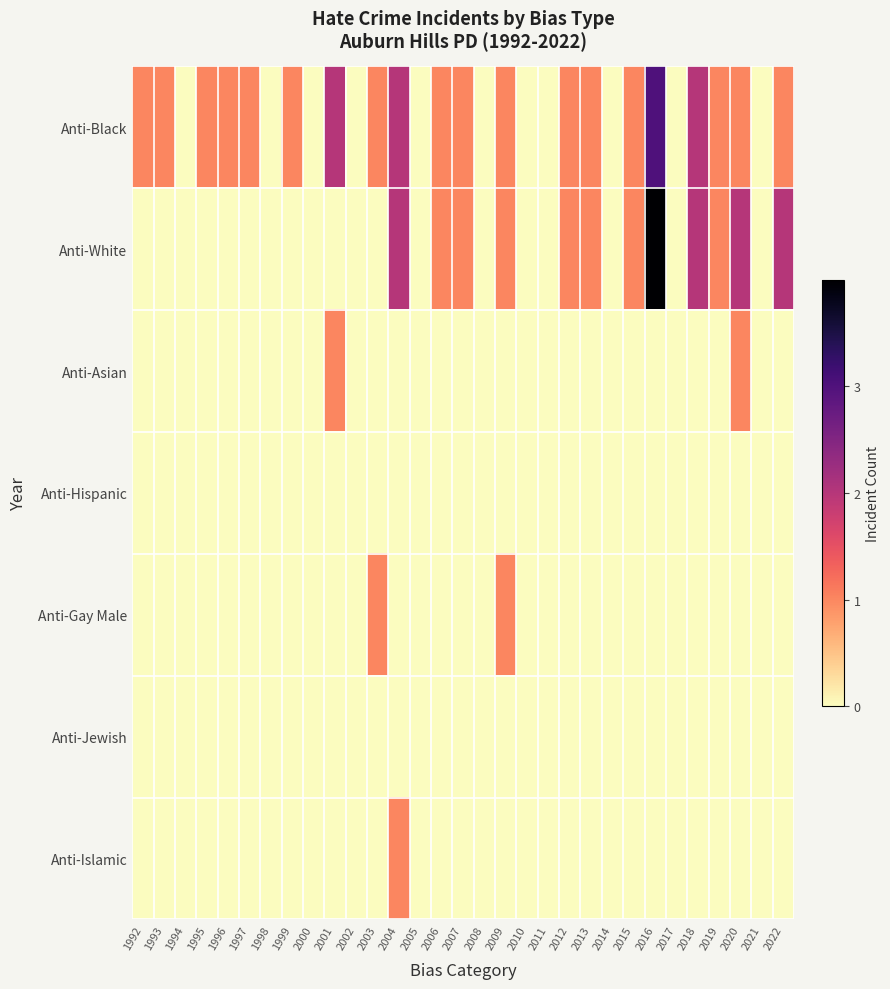

At how many categories does at least one series exceed 2?

1